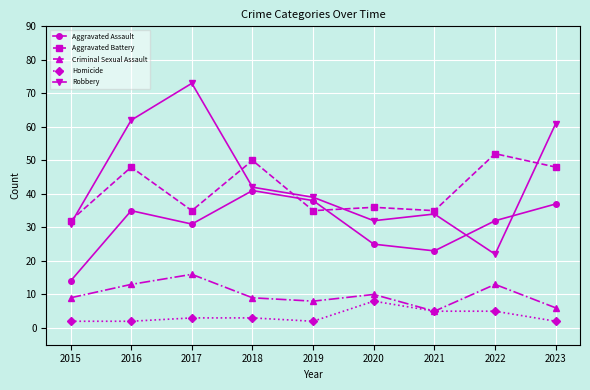

Reading left to right, transcribe all the data shown in this chart.

Aggravated Assault: 2015=14	2016=35	2017=31	2018=41	2019=38	2020=25	2021=23	2022=32	2023=37
Aggravated Battery: 2015=32	2016=48	2017=35	2018=50	2019=35	2020=36	2021=35	2022=52	2023=48
Criminal Sexual Assault: 2015=9	2016=13	2017=16	2018=9	2019=8	2020=10	2021=5	2022=13	2023=6
Homicide: 2015=2	2016=2	2017=3	2018=3	2019=2	2020=8	2021=5	2022=5	2023=2
Robbery: 2015=31	2016=62	2017=73	2018=42	2019=39	2020=32	2021=34	2022=22	2023=61